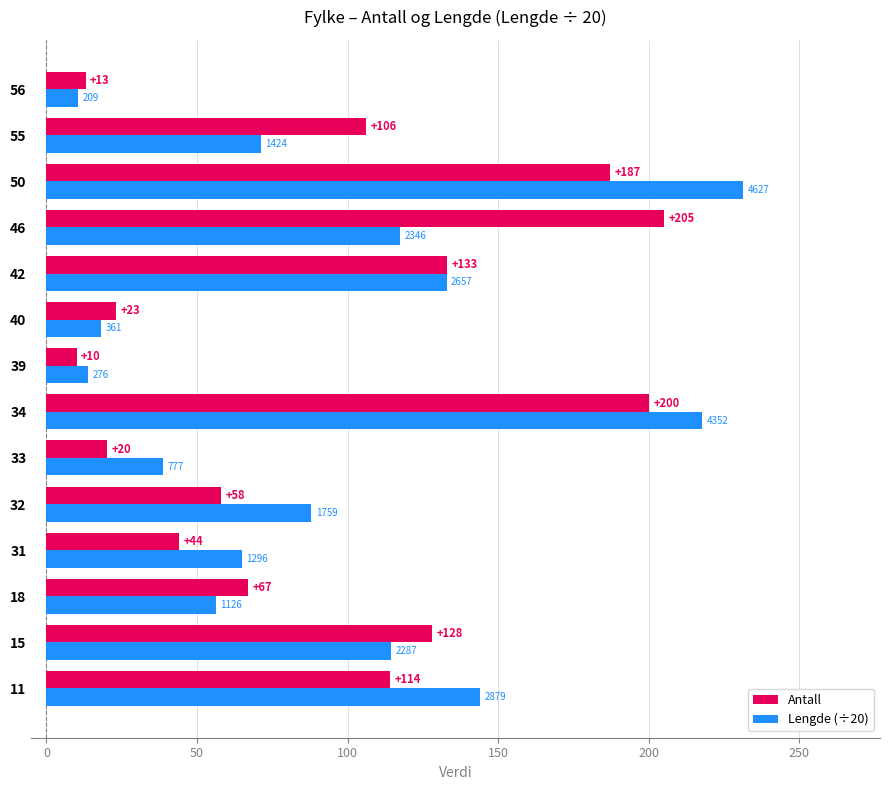

Which series has the largest range (max minus min)?

Lengde (÷20)